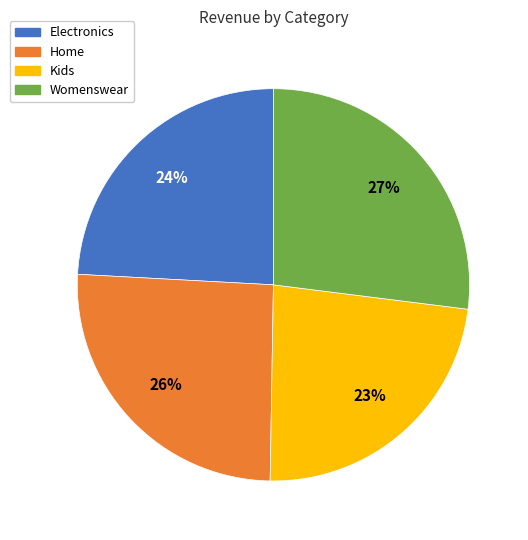

What percentage is the Home slice, to the nearest percent?

26%